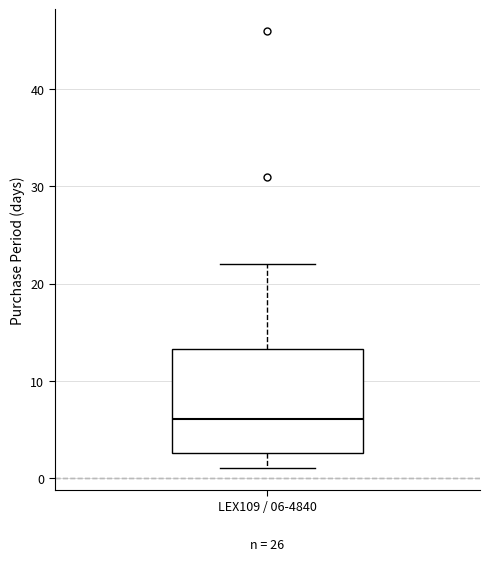

Read this box plot against the y-axis: the position of the median line, the range covered by the box, and the ends of both whiskers. The values are not printed on the chart, so give them approximately, as read against the axis.

median 6, box 3 to 13, whiskers 1 to 22